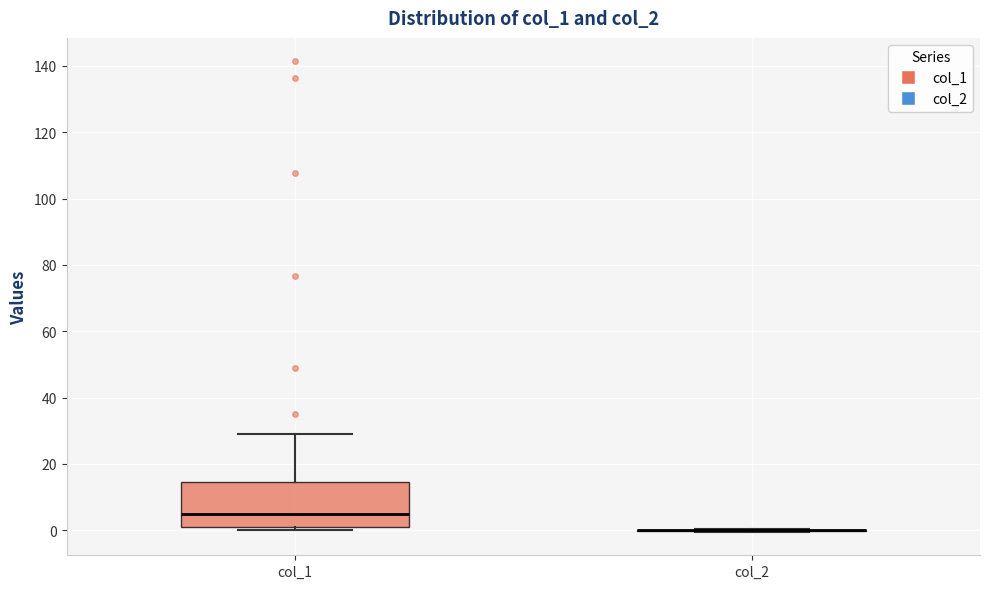

Reading left to right, transcribe this box plot: for each box, give where its median line is, the range the box spans, and where its two whiskers end, as read against the y-axis. The values are not printed on the chart, so give them approximately, as read against the axis.

col_1: median 4, box 2 to 14, whiskers 0 to 30
col_2: box collapsed to a line at 0, whiskers 0 to 0